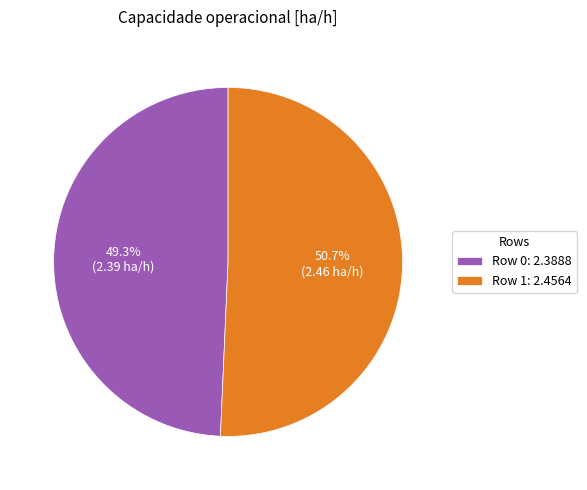

What percentage is the Row 1 slice, to the nearest percent?

51%